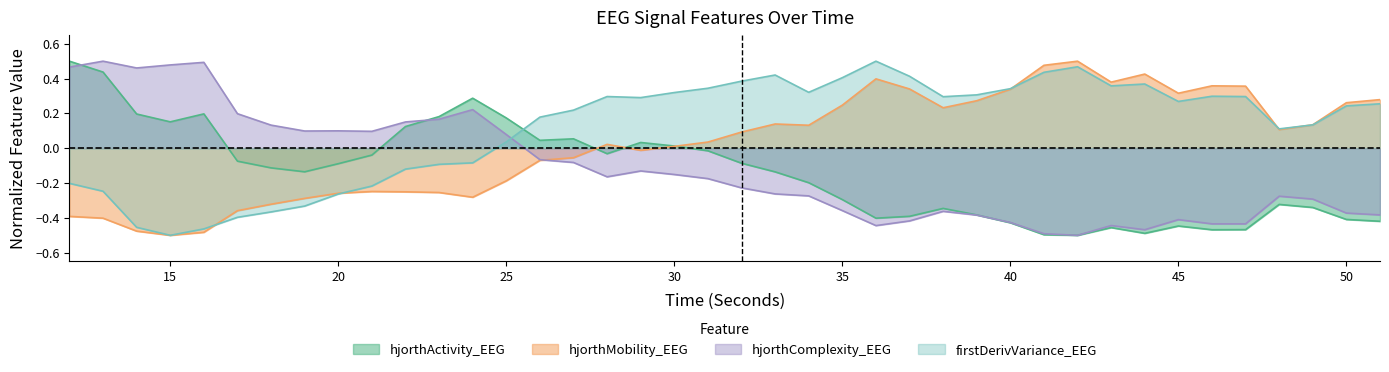

How many positive values does the hjorthComplexity_EEG series have?

14